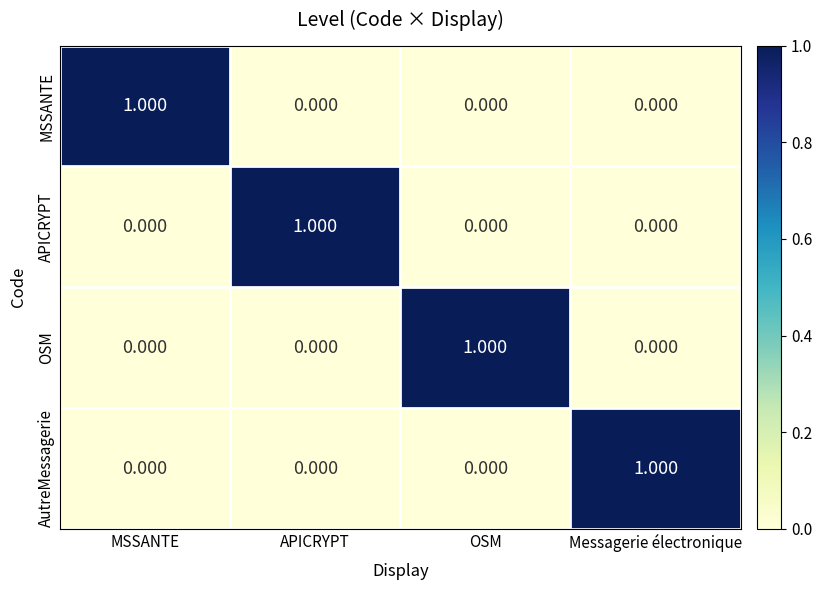

Is the value of APICRYPT at Messagerie électronique greater than the value of AutreMessagerie at Messagerie électronique?

No